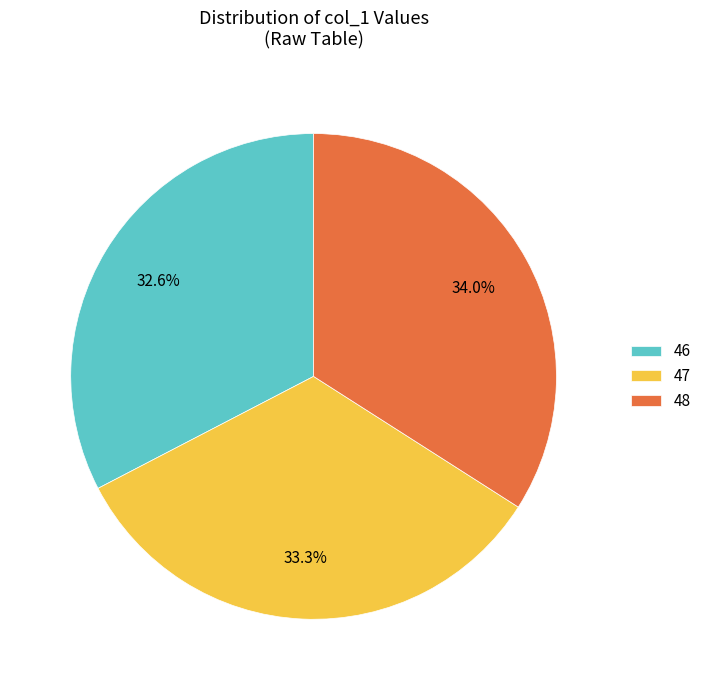

Does 48 represent more than half of the total?

No